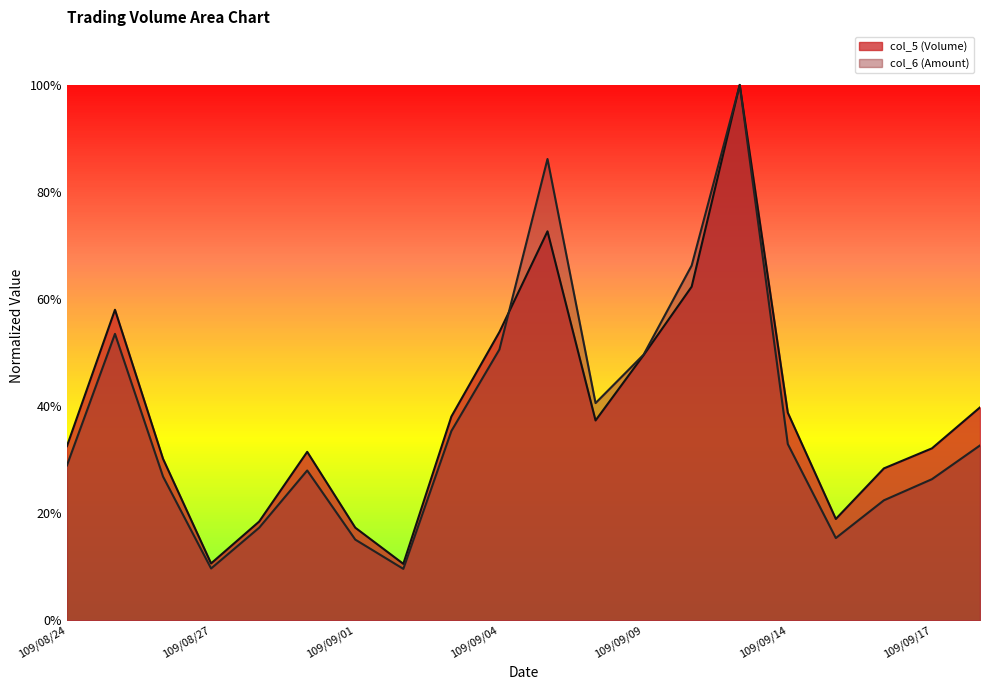

What are all the series names shown in the legend?

col_5 (Volume), col_6 (Amount)